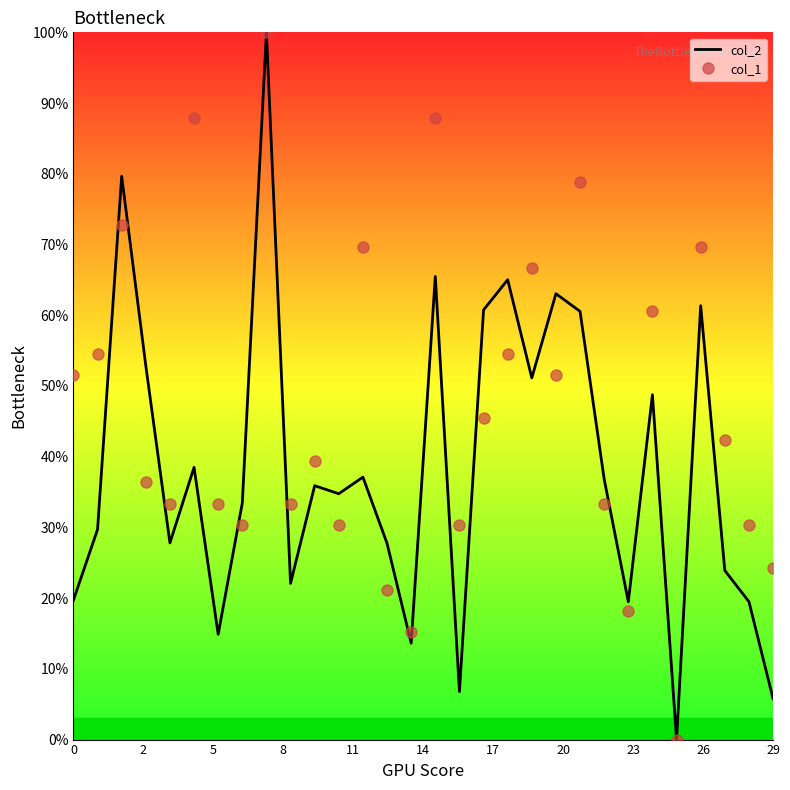

After their last crossing, which series has the higher values: col_2 or col_1?

col_1